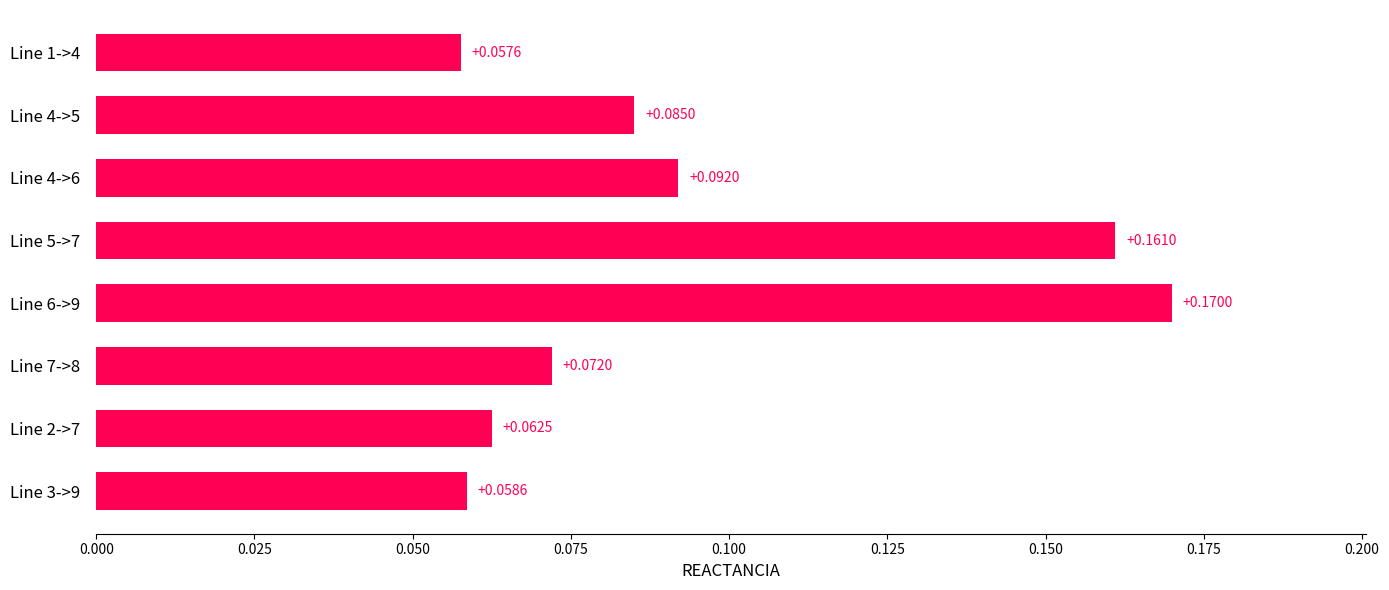

List the labels in order of value, smallest first.

Line 1->4, Line 3->9, Line 2->7, Line 7->8, Line 4->5, Line 4->6, Line 5->7, Line 6->9